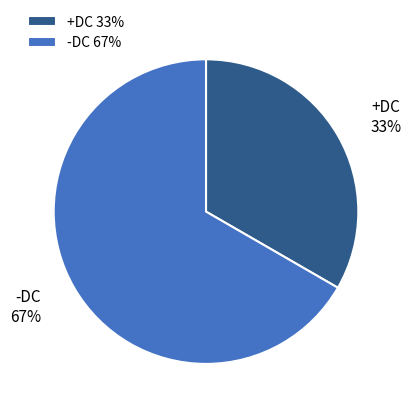

Which slice is the largest?

-DC